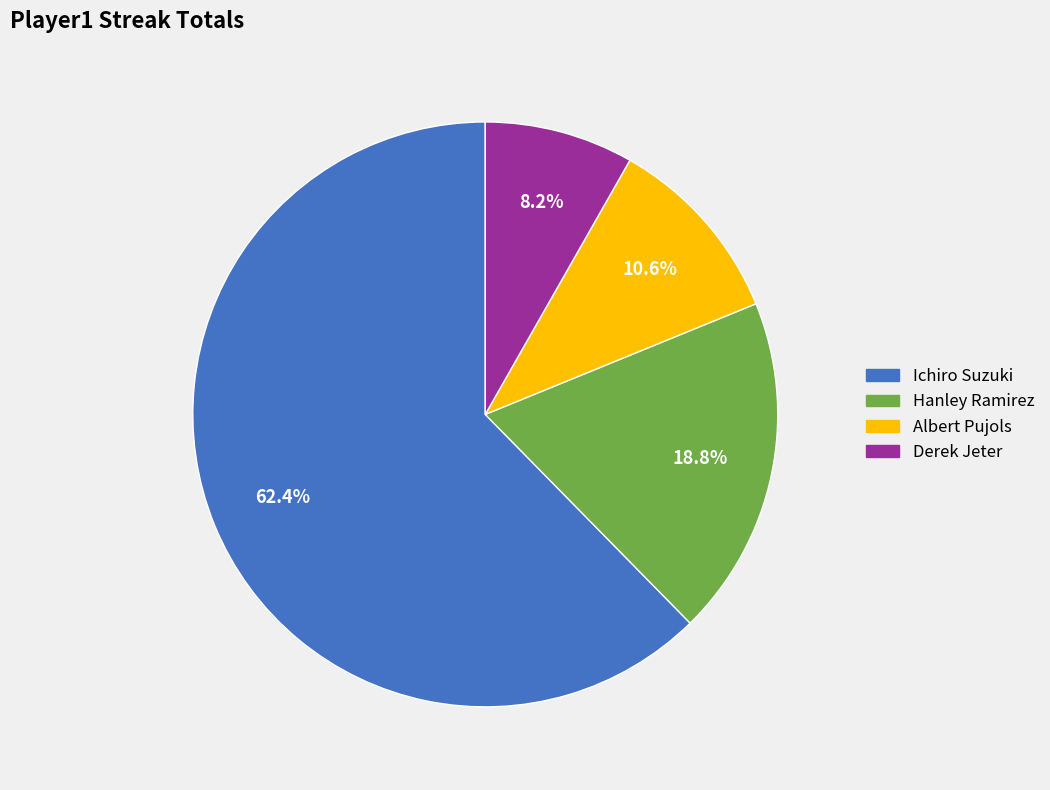

How many segments does this pie chart have?

4